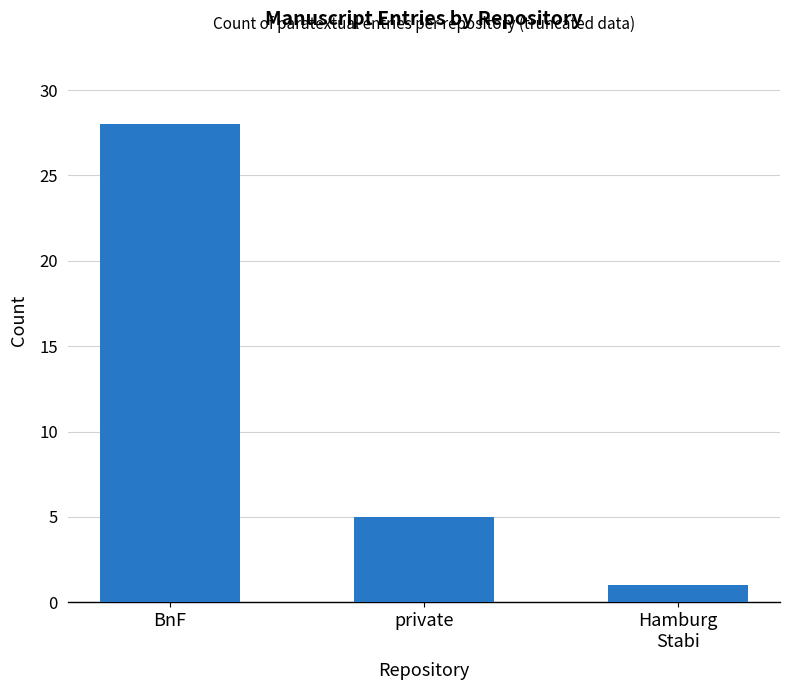

What is the label of the 2nd bar from the left?

private